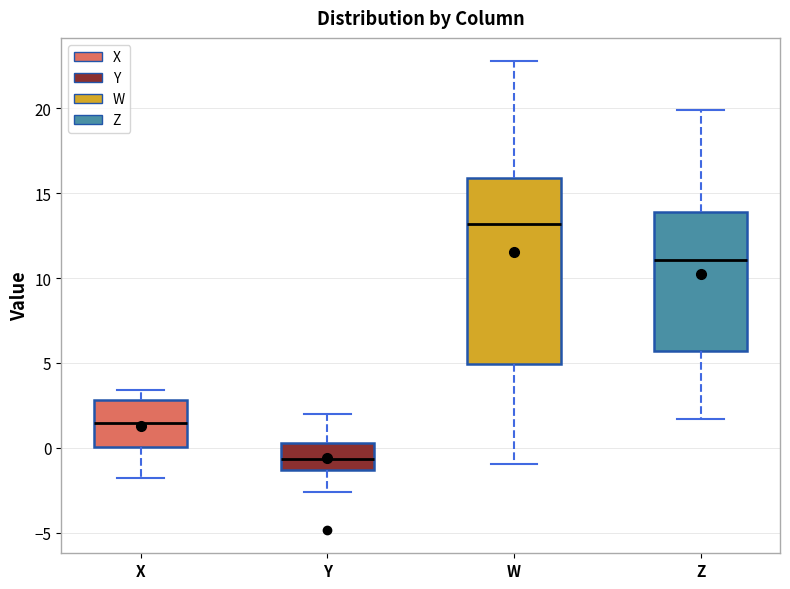

Comparing the boxes themselves (not the whiskers), which one is the tallest?

W